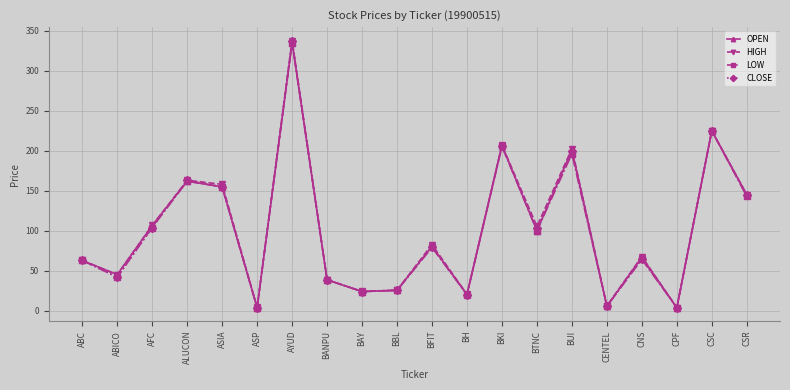

What position from the left is BKI?

13